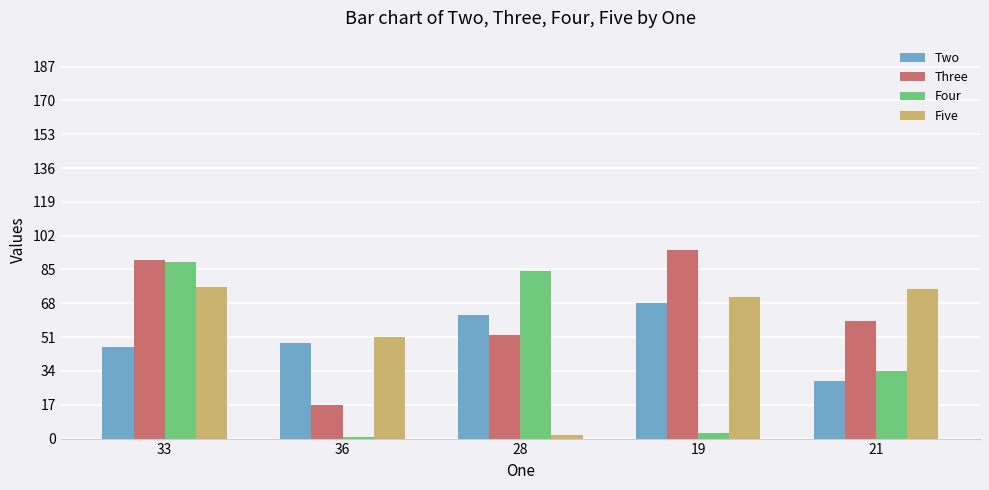

Reading left to right, what are all the values shown in this chart?

Two: 46	48	62	68	29
Three: 90	17	52	95	59
Four: 89	1	84	3	34
Five: 76	51	2	71	75